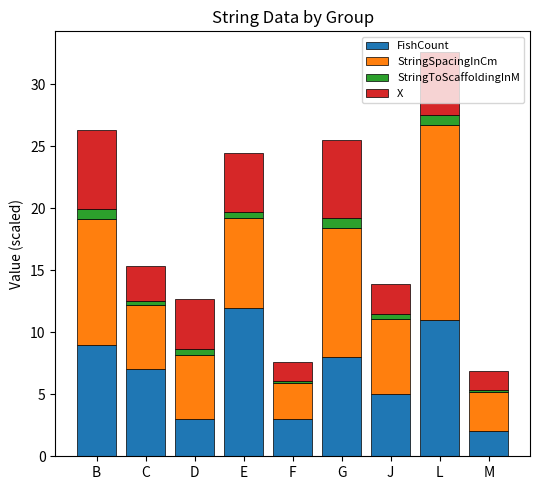

At which label does FishCount reach its peak?

E